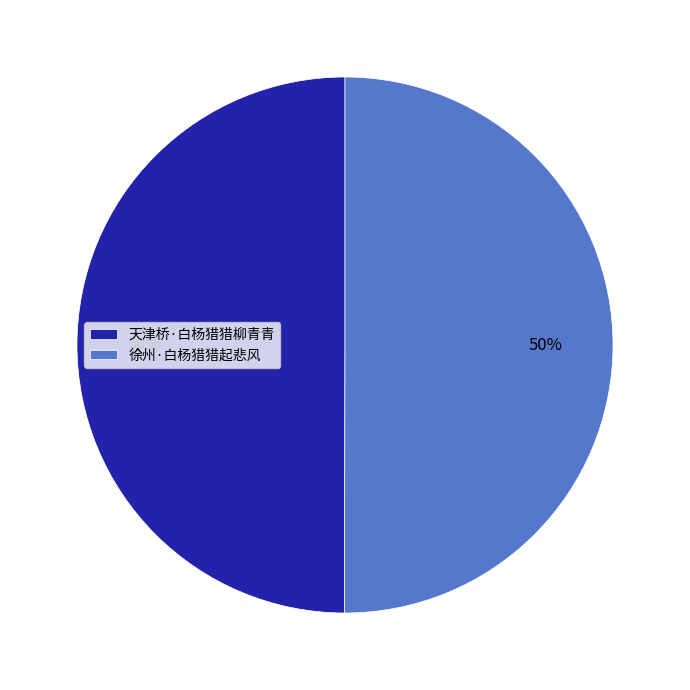

To the nearest percent, what is the average slice percentage?

50%